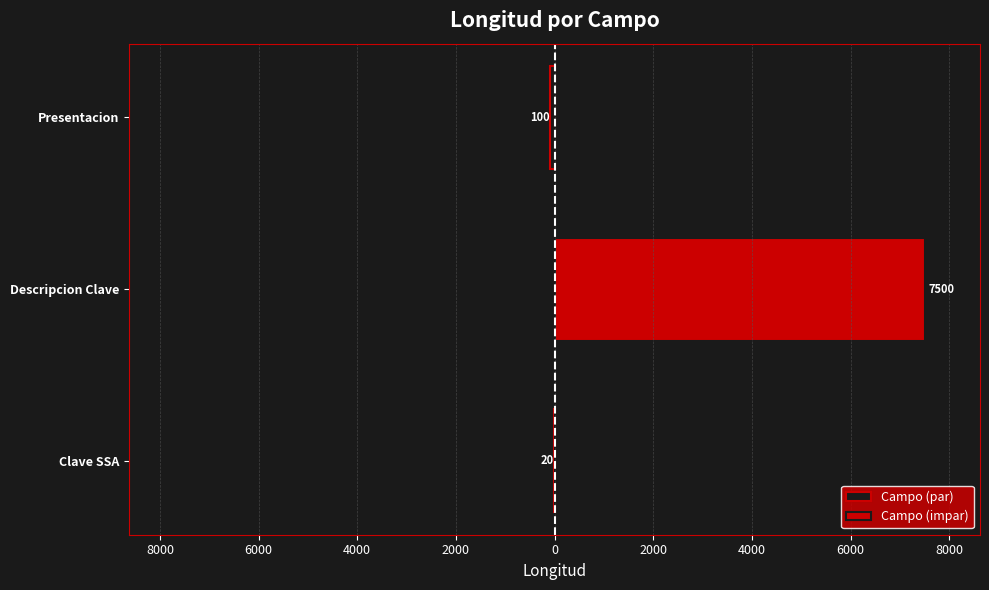

Count the number of data series in this chart.

2